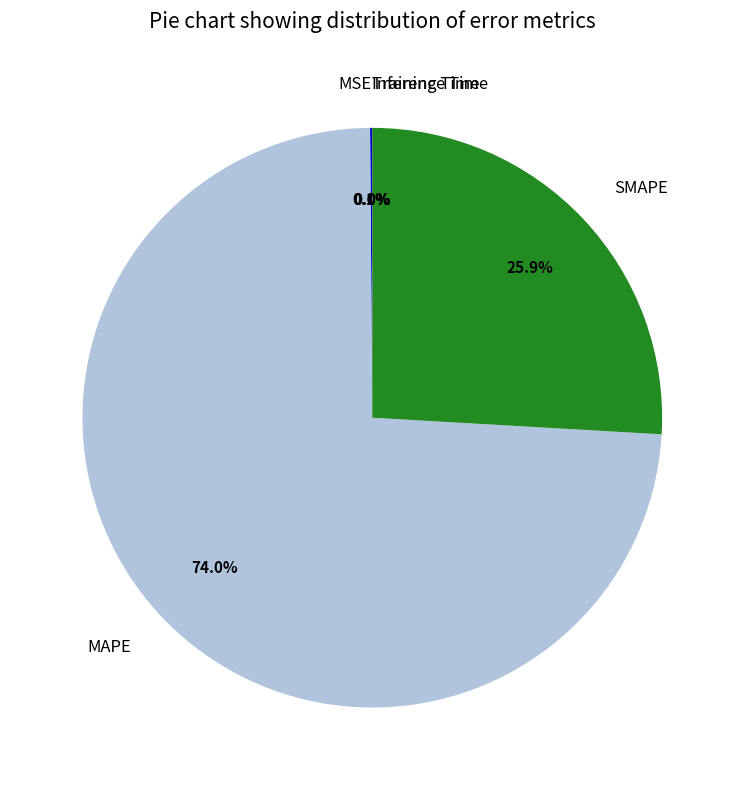

Does MAPE represent more than half of the total?

Yes